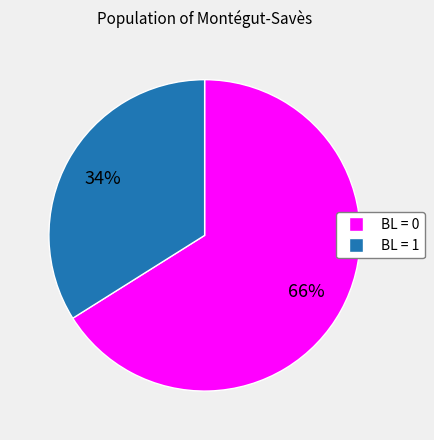

To the nearest percent, what is the difference between the largest and smallest slice percentages?

32%